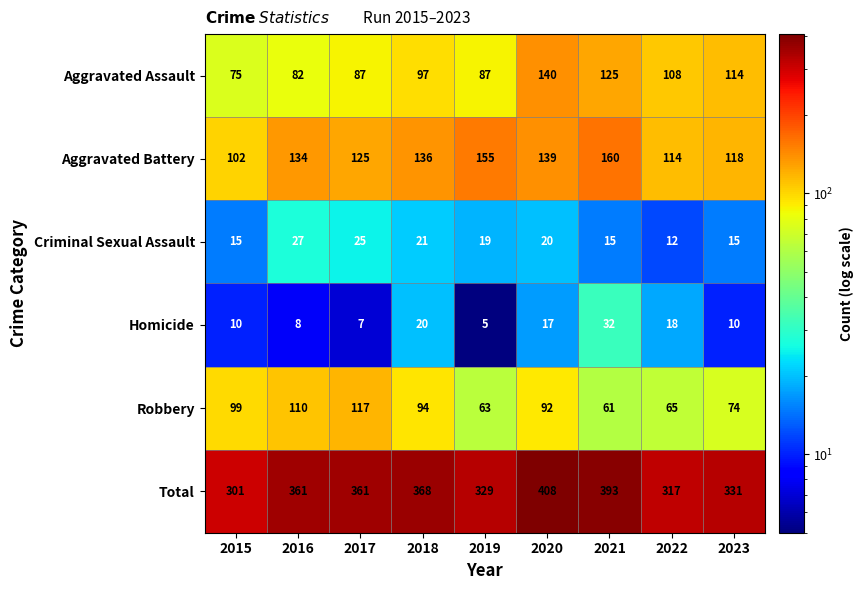

At how many categories does at least one series exceed 234?

9